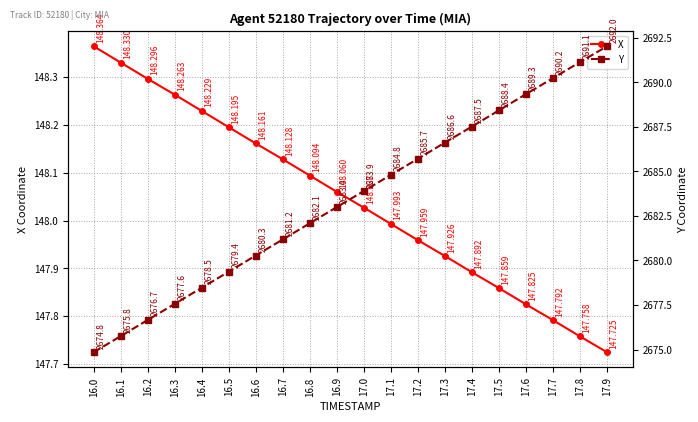

At which label does Y reach its peak?

17.9